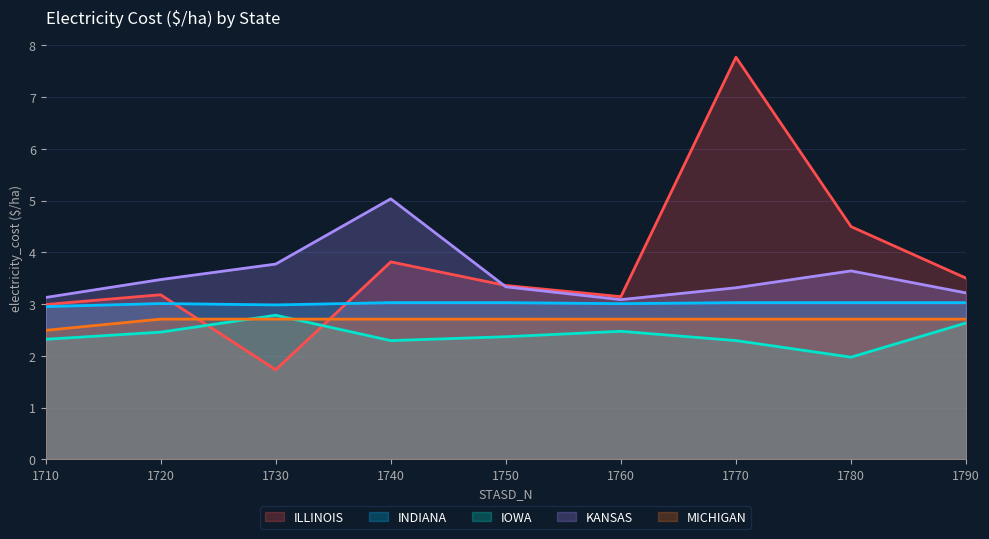

The ILLINOIS series shows 3.1 at 1760. True or false?

True